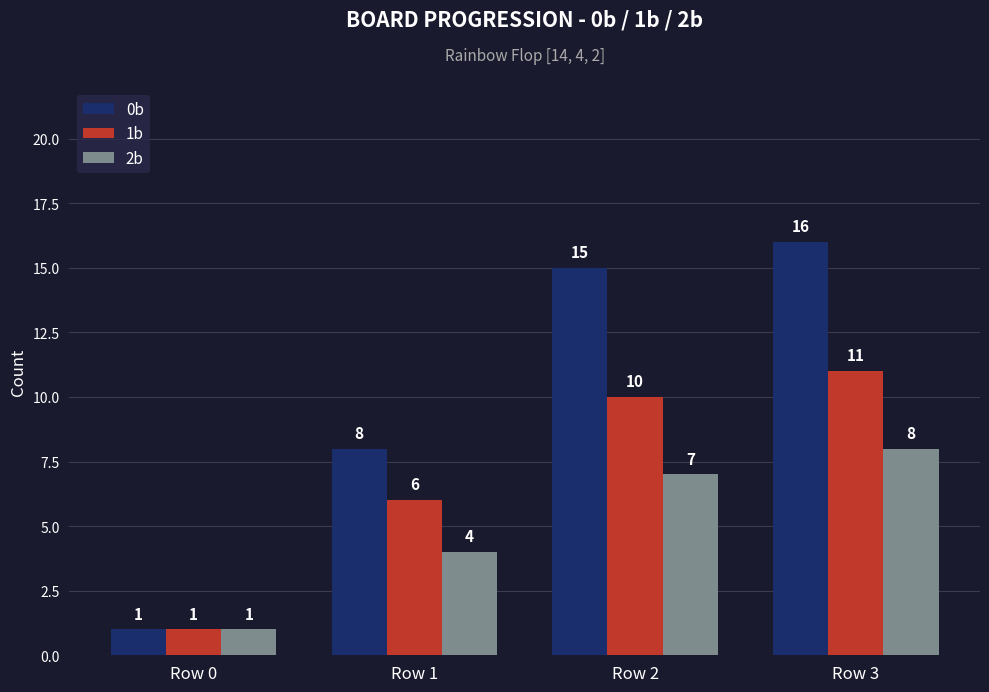

What is the difference between the maximum and minimum values in the 1b series?

10